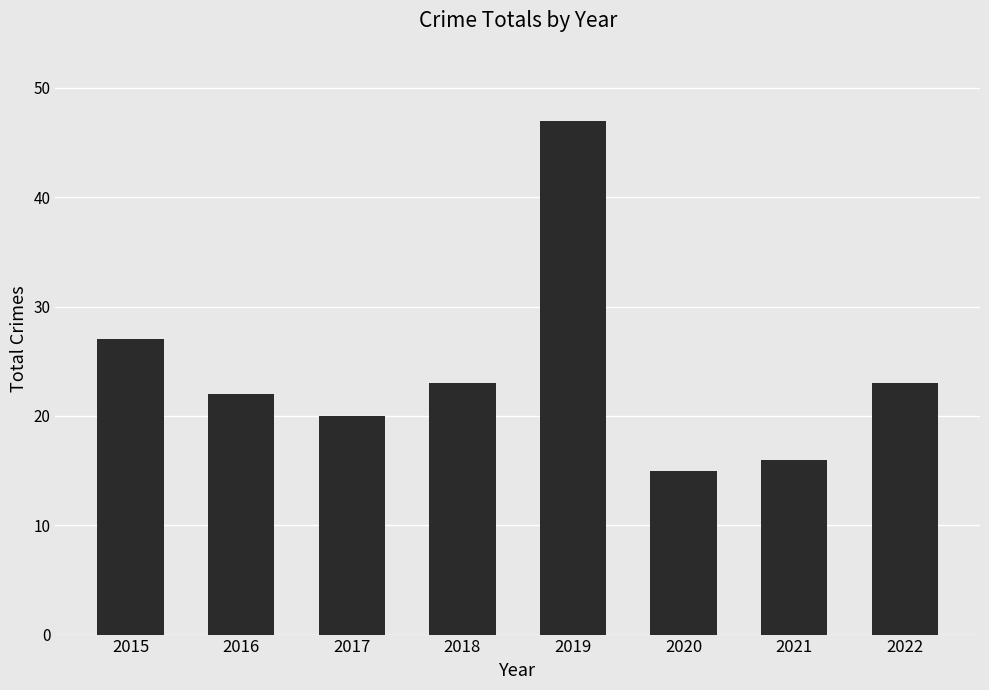

True or false: the data shows 16 at 2021.

True